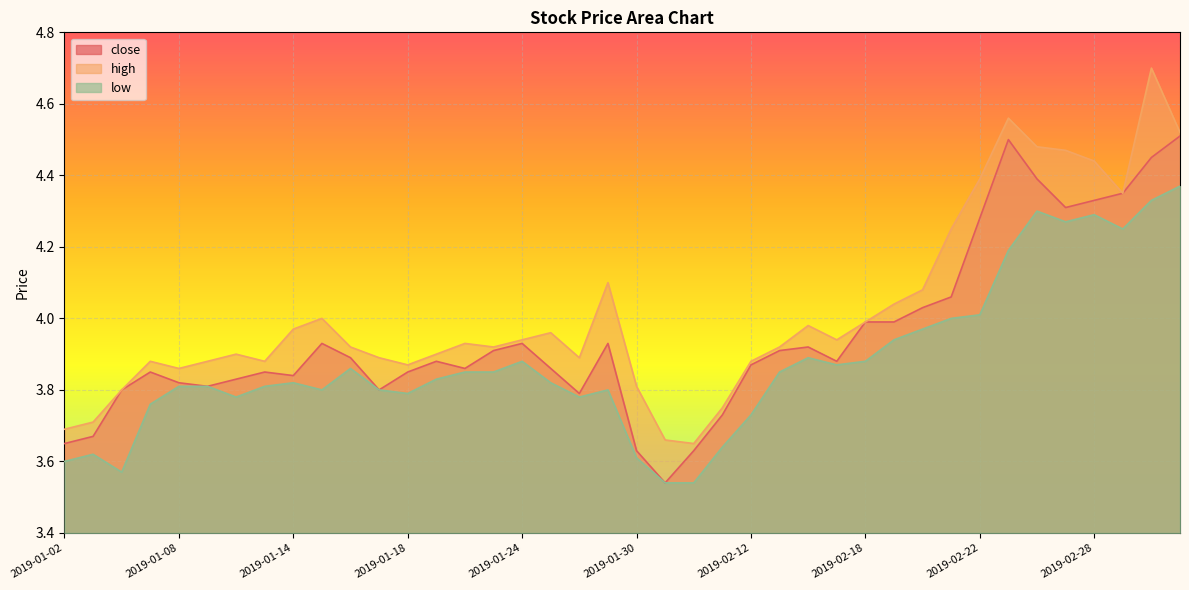

At which category is the sum across all series the highest?

2019-03-04